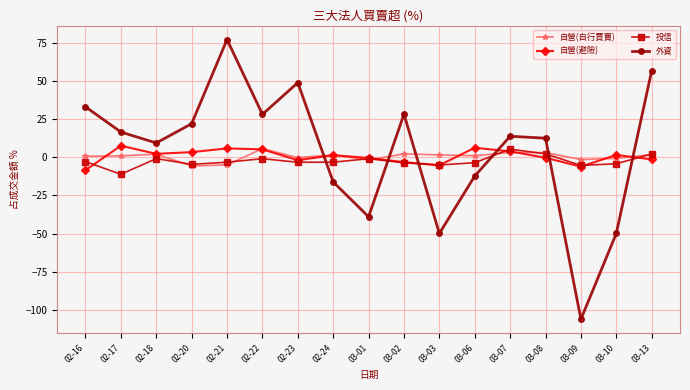

What is the maximum value for 自營(自行買賣)?

5.7